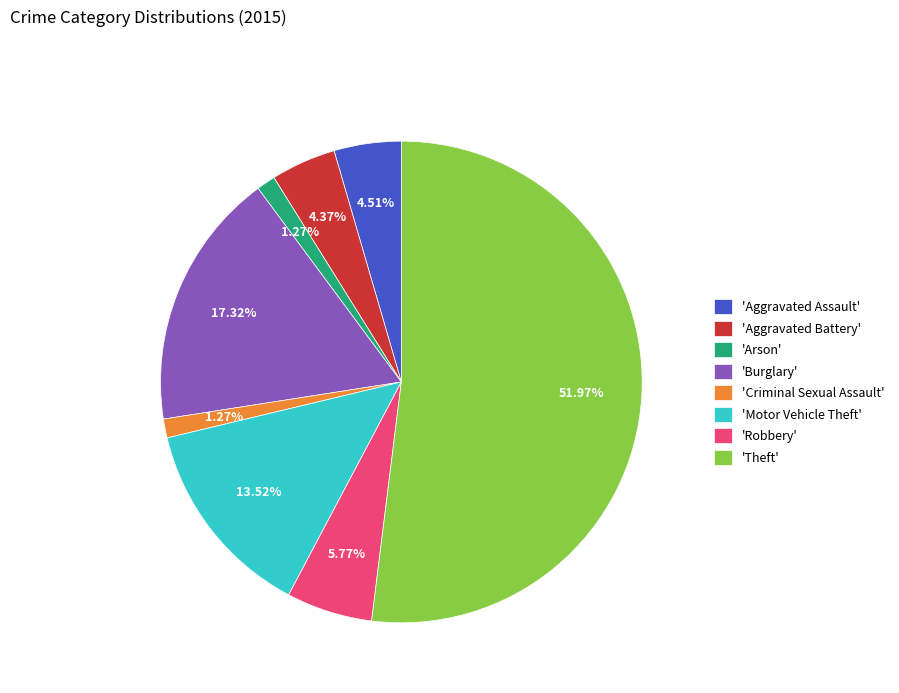

Which category has the biggest portion of the pie?

'Theft'